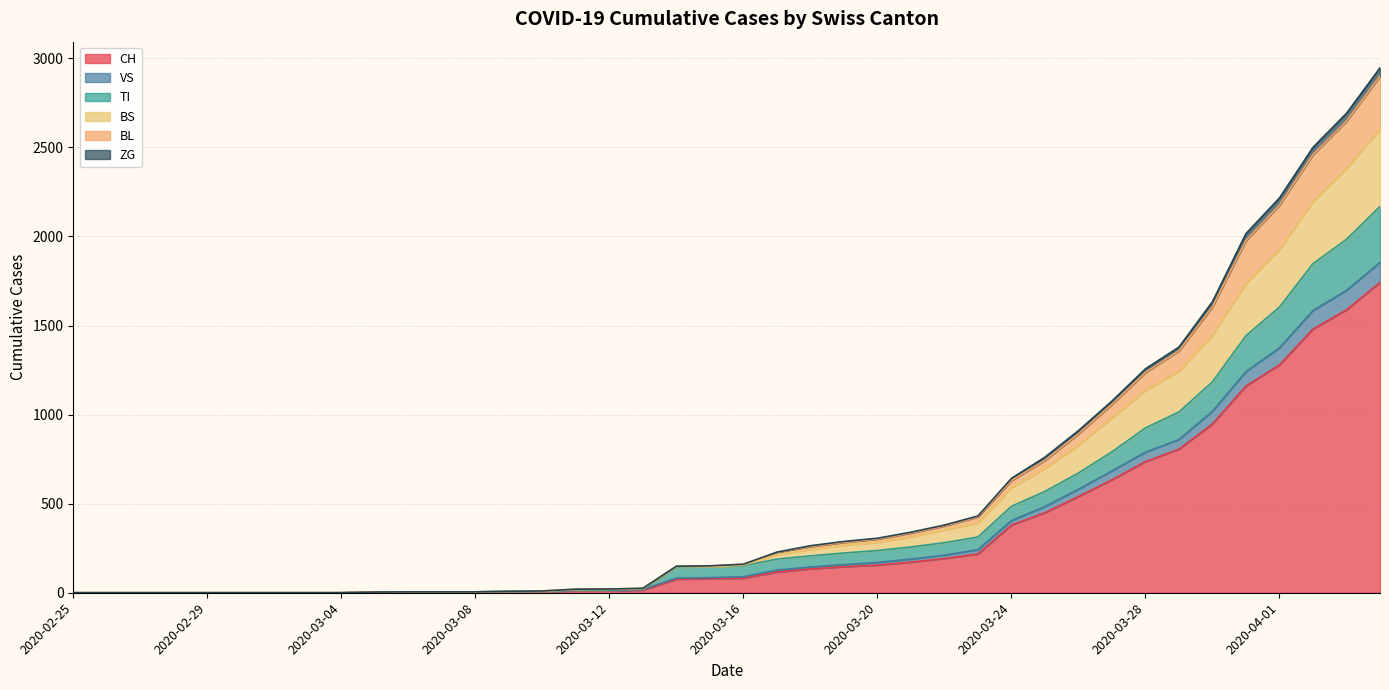

Which category has the highest value across all series?

2020-04-04